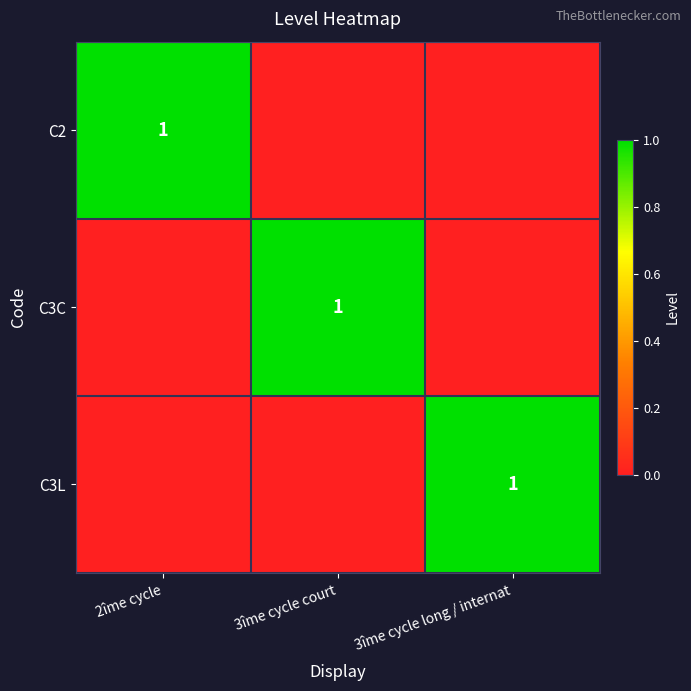

What is the difference between the highest and lowest values at 3îme cycle long / internat?

1